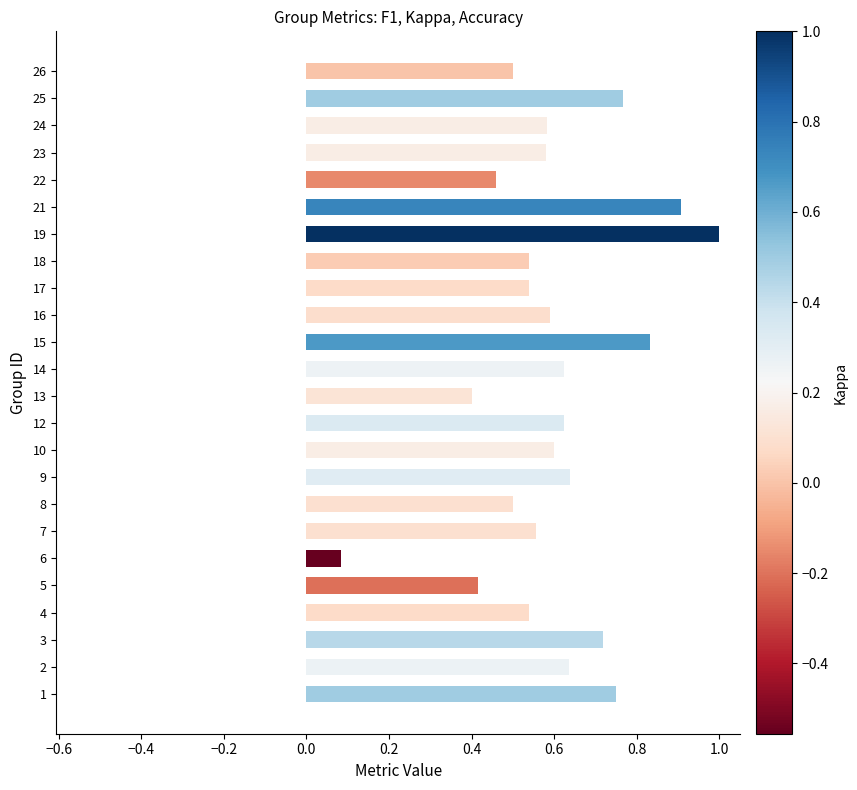

What is the change in value from 6 to 8?

+0.4